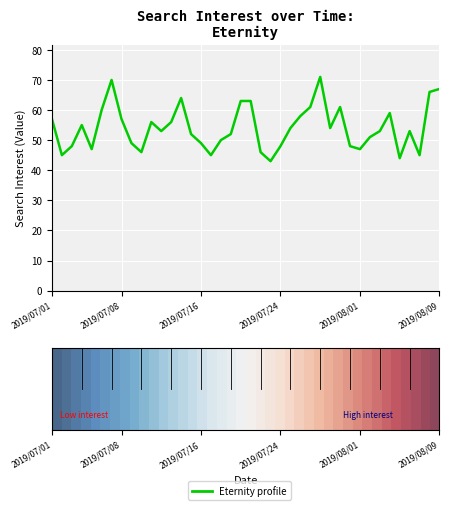

What is the maximum value shown in the chart?

71